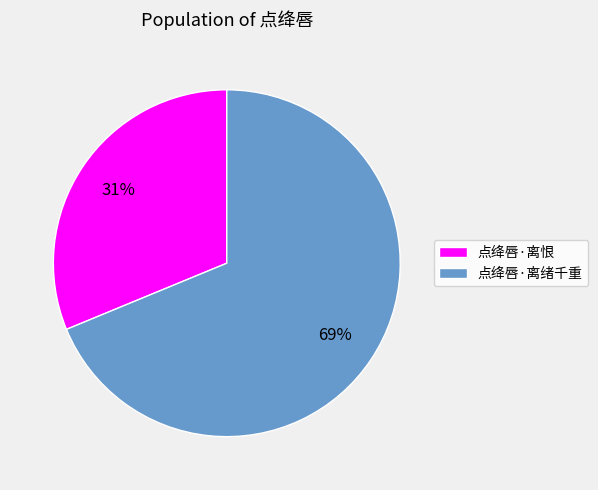

Which has a higher value, 点绛唇·离恨 or 点绛唇·离绪千重?

点绛唇·离绪千重